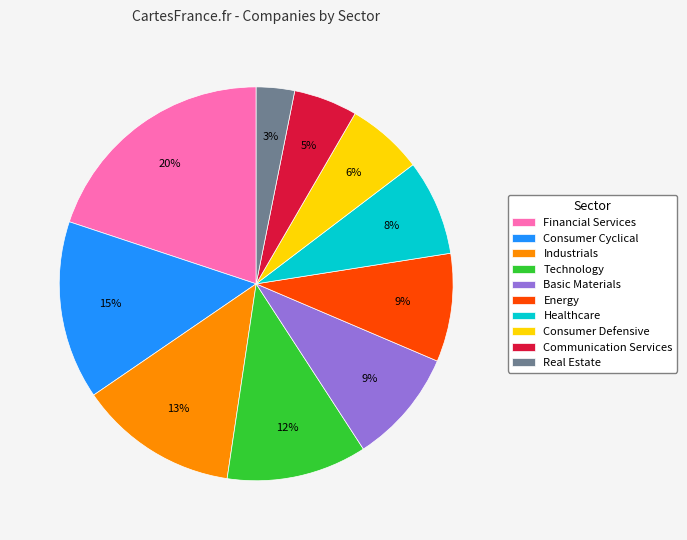

How many slices are in this pie chart?

10